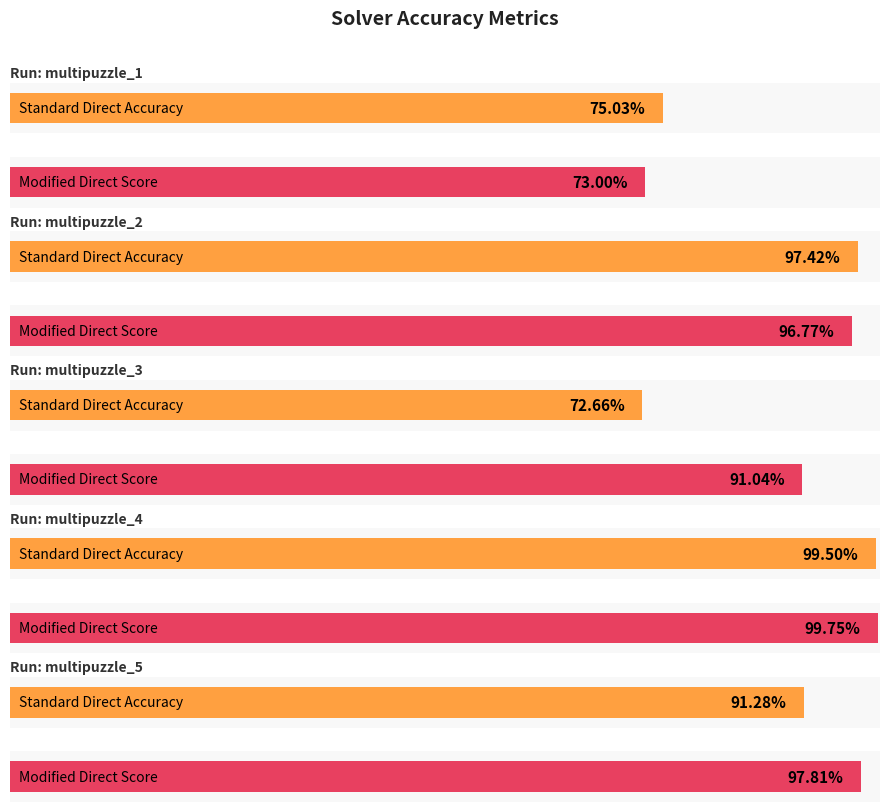

What is the sum of the Standard Direct Accuracy values at multipuzzle_3 and multipuzzle_5?

1.6